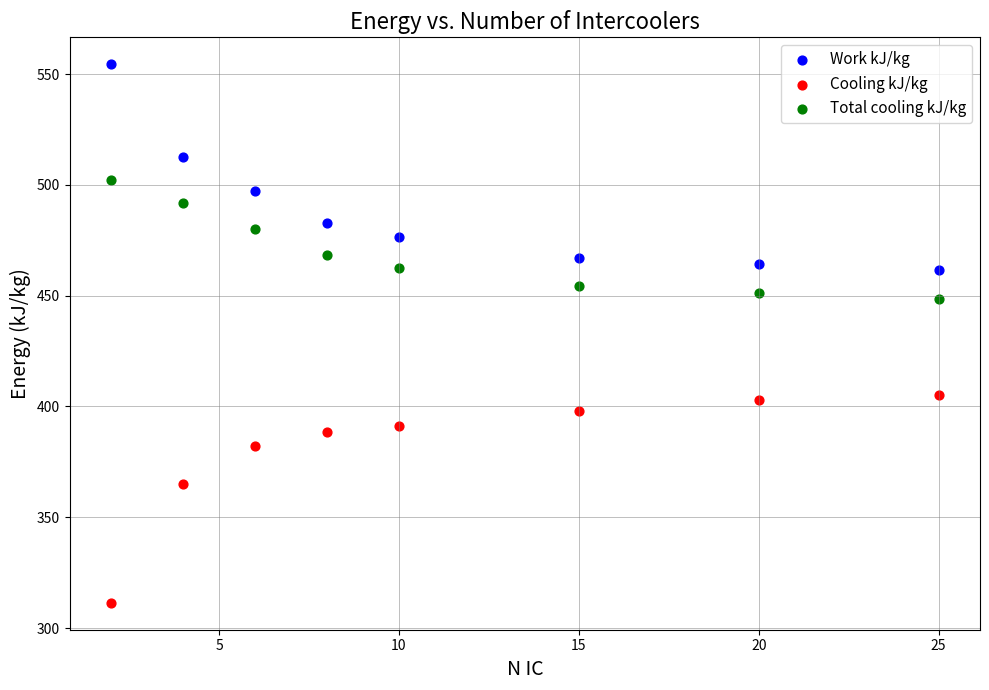

Across all data points, what is the range of Y values (max minus min)?

243.0